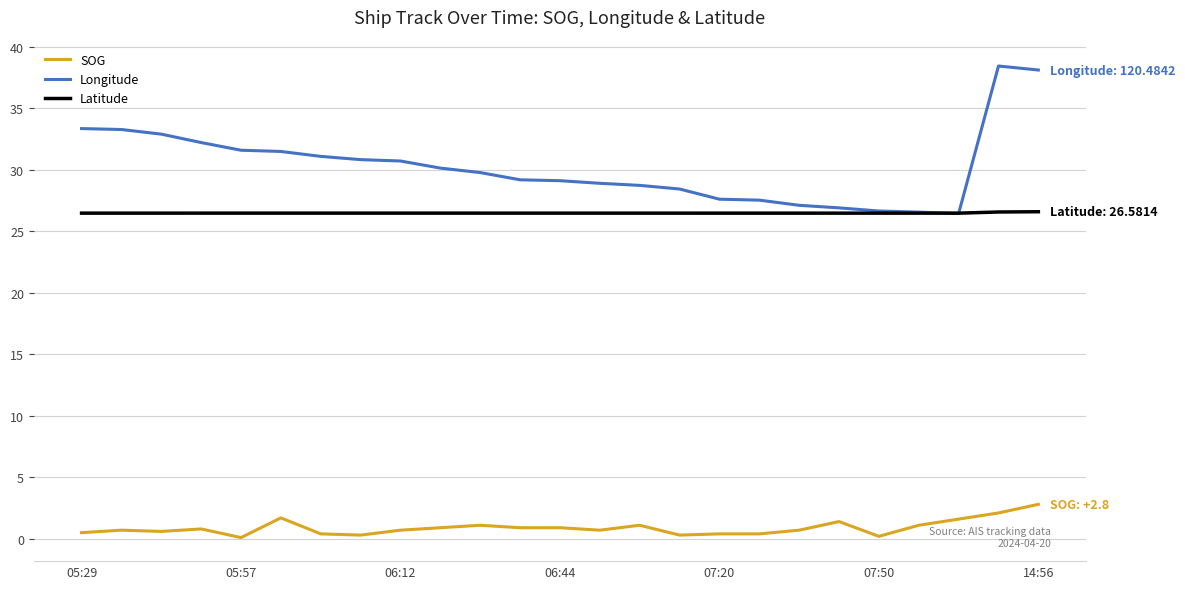

Rank the series by their maximum value, from highest to lowest.

Longitude, Latitude, SOG